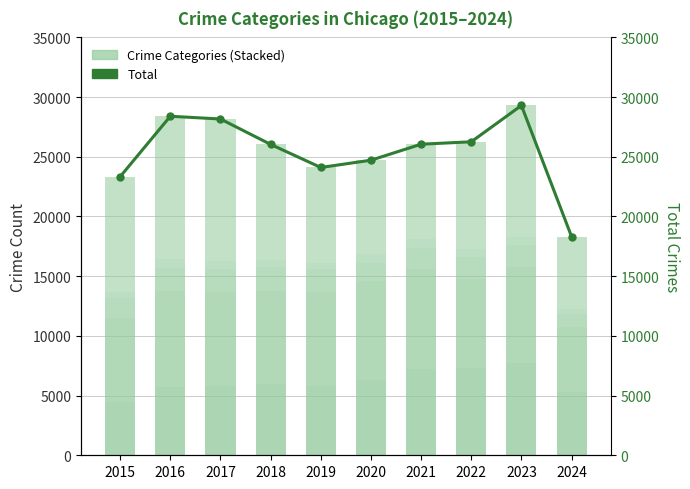

Reading left to right, list all the values displayed in this chart.

Aggravated Assault: 2015=4480	2016=5713	2017=5793	2018=6002	2019=5841	2020=6265	2021=7242	2022=7280	2023=7710	2024=5282
Aggravated Battery: 2015=7019	2016=8086	2017=7845	2018=7735	2019=7858	2020=8320	2021=8347	2022=7491	2023=8078	2024=5448
Criminal Sexual Assault: 2015=1703	2016=1850	2017=1976	2018=2033	2019=1912	2020=1487	2021=1741	2022=1799	2023=1831	2024=1130
Homicide: 2015=496	2016=786	2017=672	2018=588	2019=499	2020=787	2021=804	2022=724	2023=626	2024=388
Robbery: 2015=9638	2016=11960	2017=11880	2018=9681	2019=7995	2020=7855	2021=7920	2022=8963	2023=11053	2024=6064
Total: 2015=23336	2016=28395	2017=28166	2018=26039	2019=24105	2020=24714	2021=26054	2022=26257	2023=29298	2024=18312